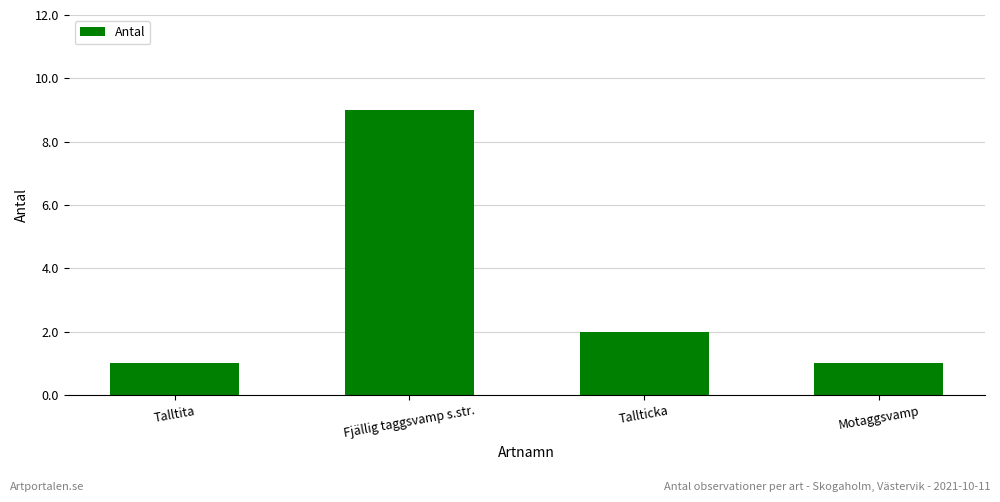

Which has a higher value, Fjällig taggsvamp s.str. or Talltita?

Fjällig taggsvamp s.str.